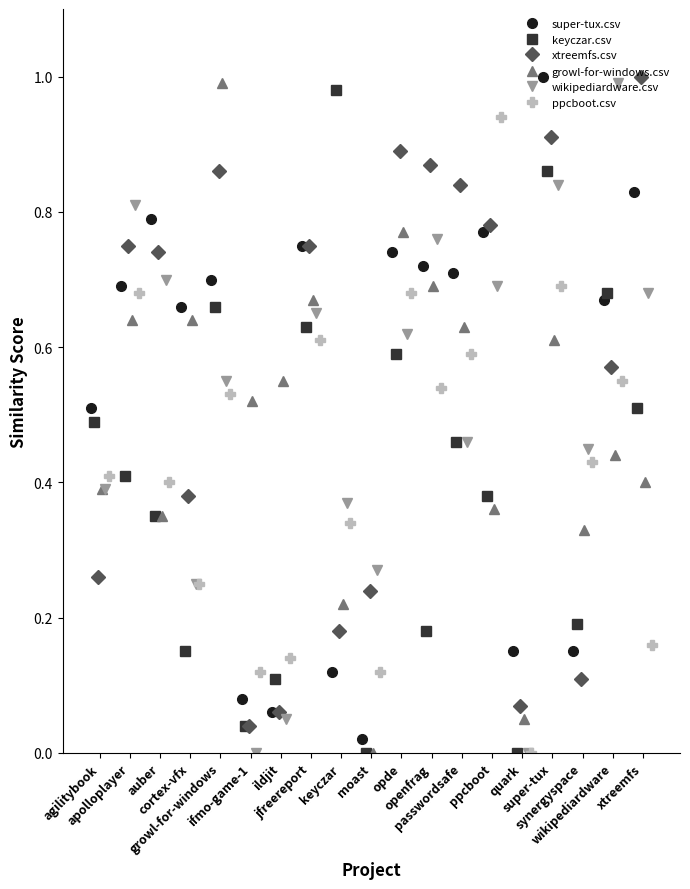

The keyczar.csv series shows 0.2 at cortex-vfx.csv. True or false?

False